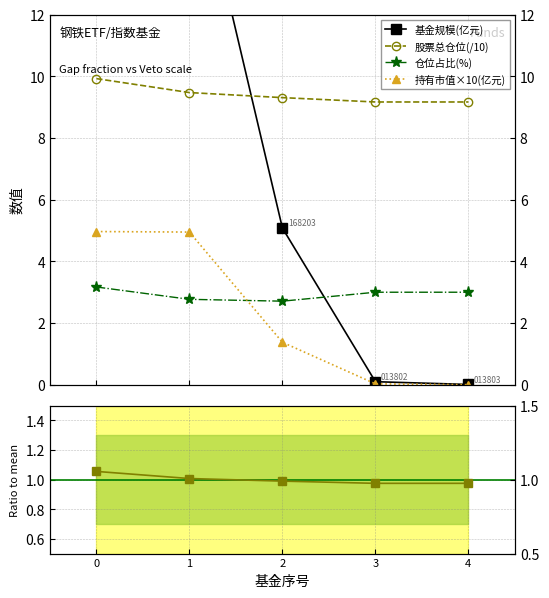

What is the difference between the maximum and minimum values in the 持有市值×10(亿元) series?

5.0